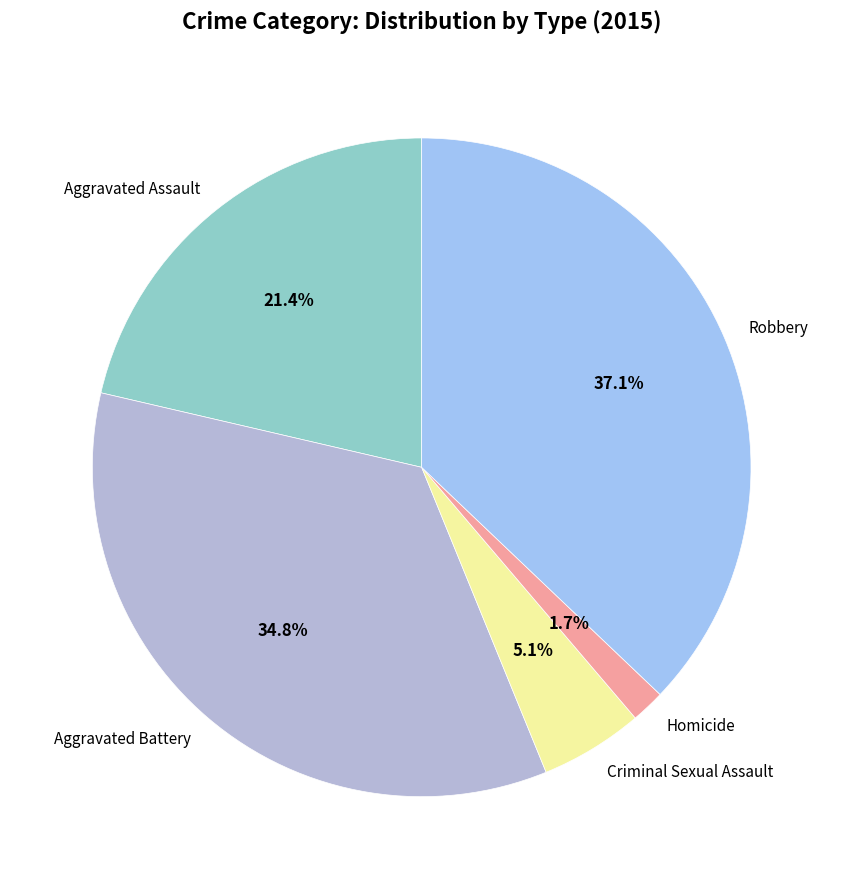

True or false: Homicide accounts for 13% of the total.

False